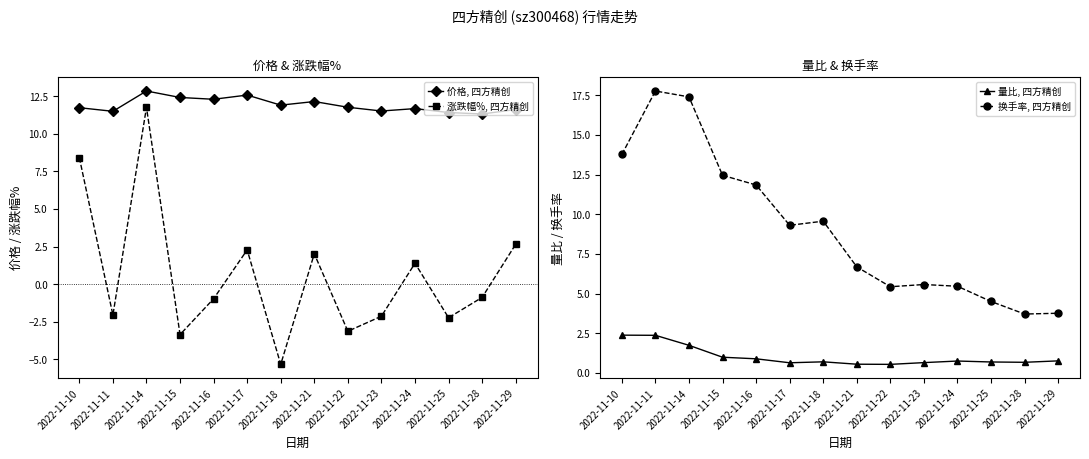

What is the sum of the 量比, 四方精创 values at 2022-11-21 and 2022-11-17?

1.2